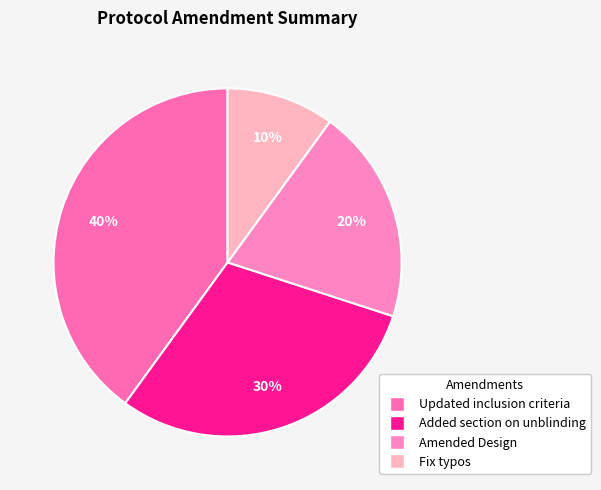

To the nearest percent, what is the difference between the Updated inclusion criteria and Added section on unblinding slice percentages?

10%